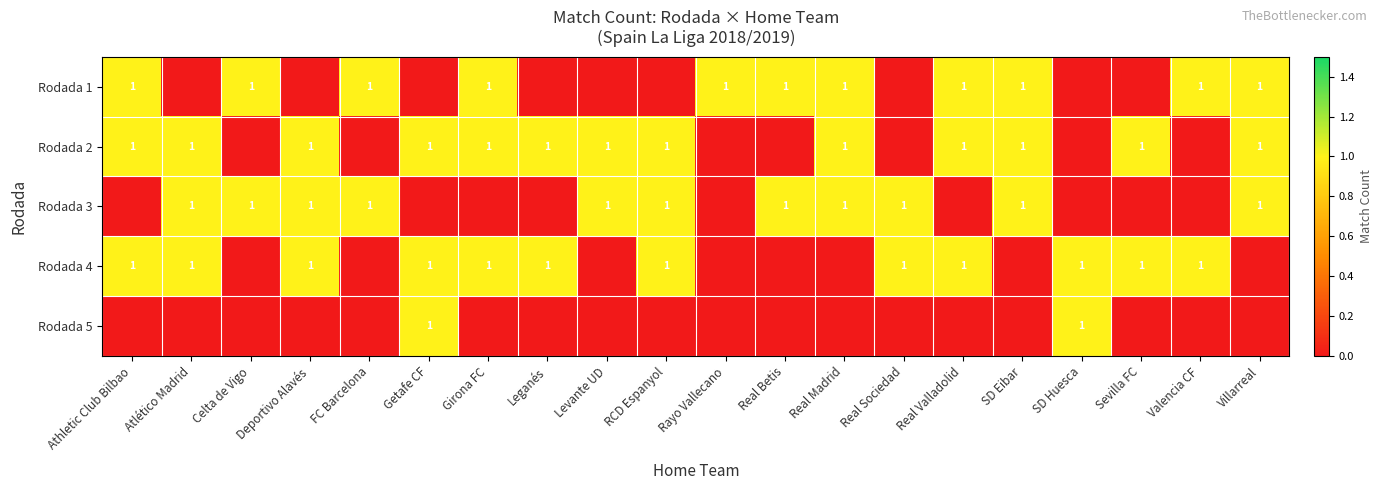

The Rodada 2 series shows 2 at RCD Espanyol. True or false?

False